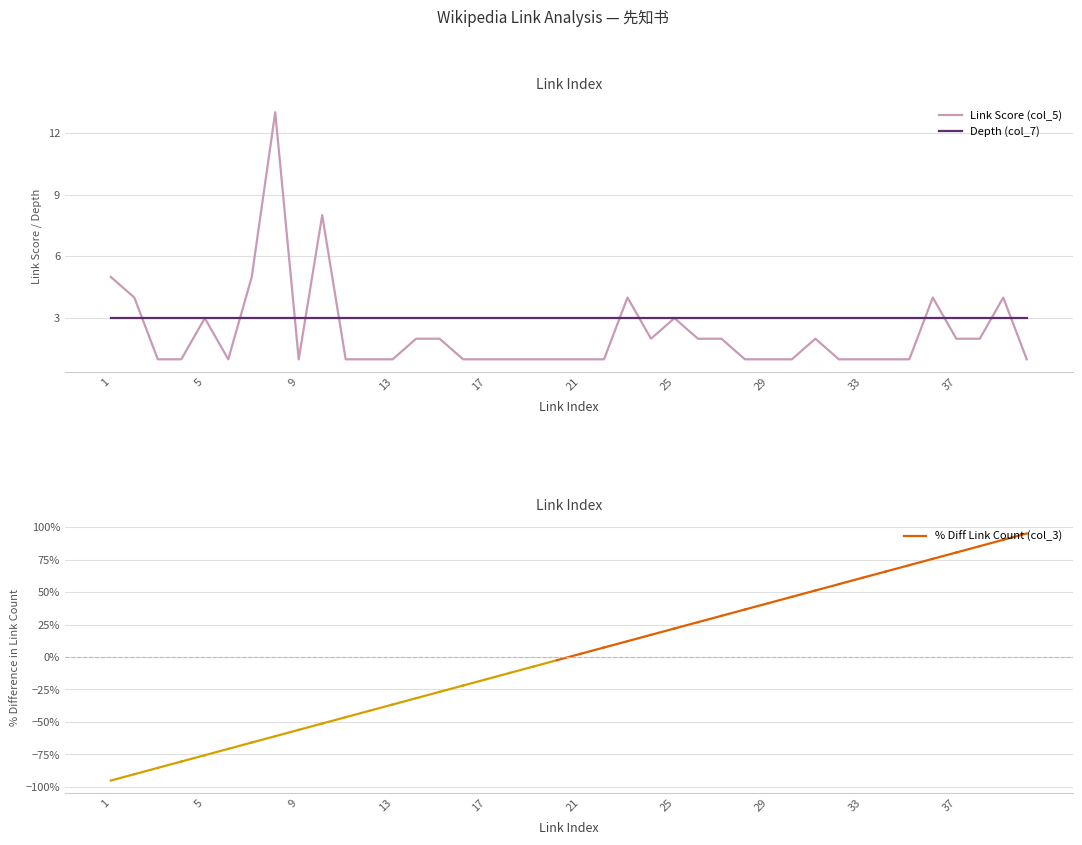

What is the highest value of the Depth (col_7) series?

3